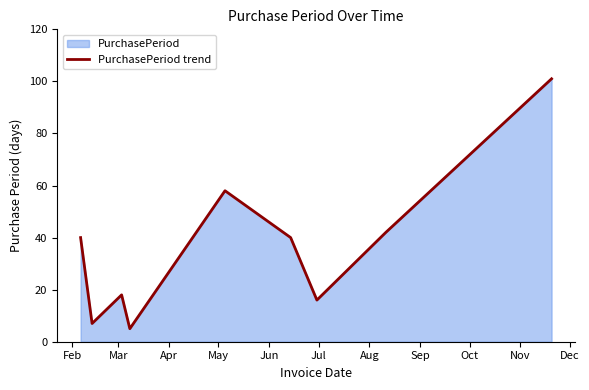

What is the minimum value shown in the chart?

5